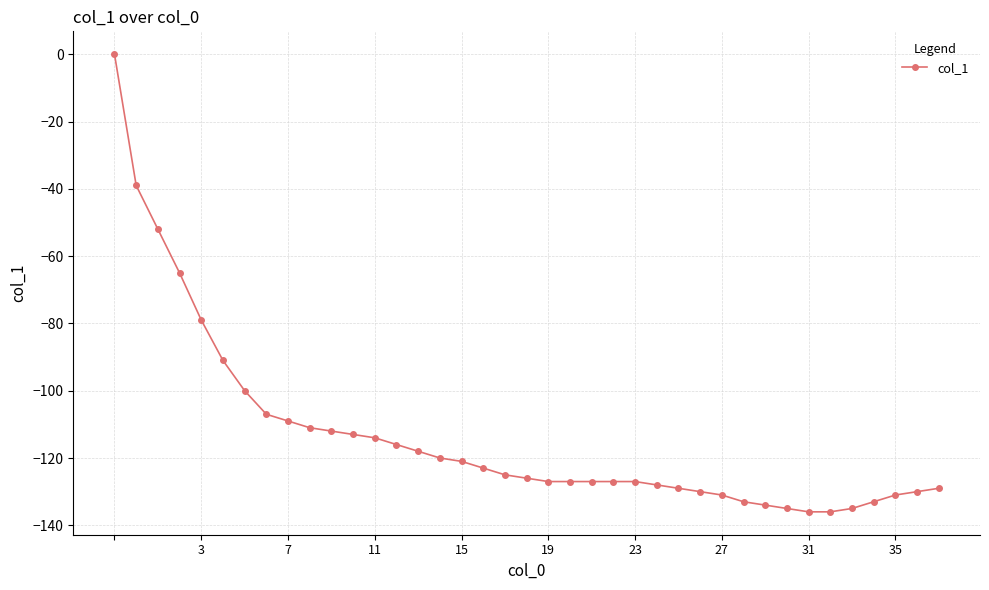

What is the smallest value displayed?

-136